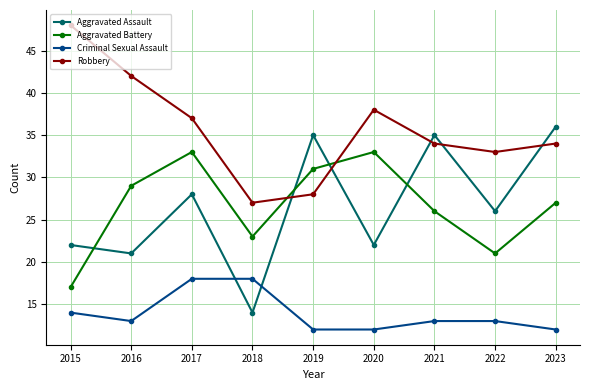

Is it true that Aggravated Assault equals 21 at 2018?

False